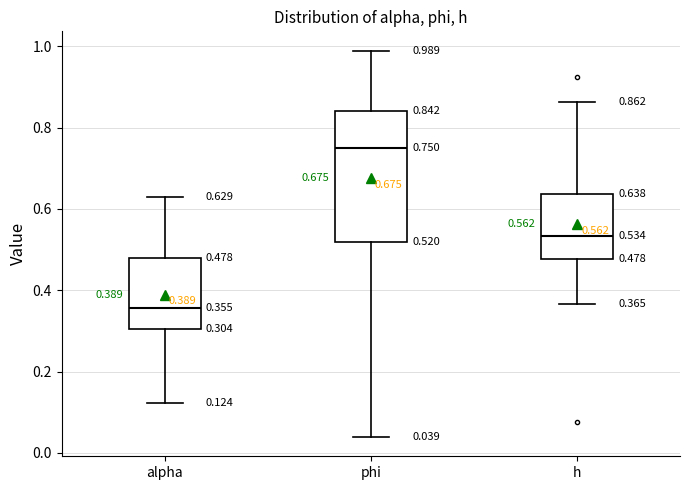

Which box is the tallest, from its lower edge to its upper edge?

phi